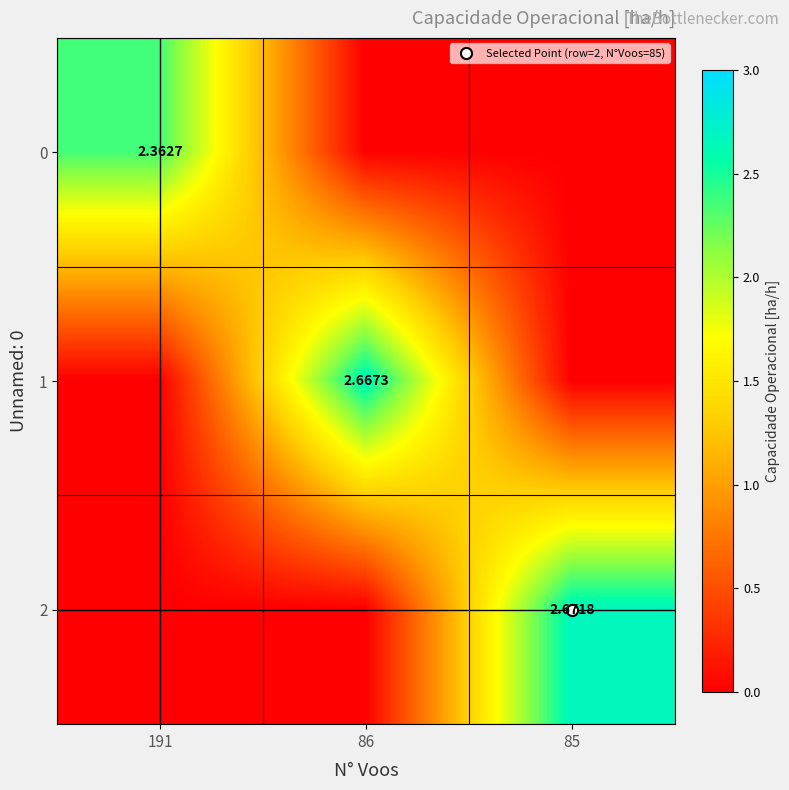

The 0 series shows 2.4 at 191. True or false?

True